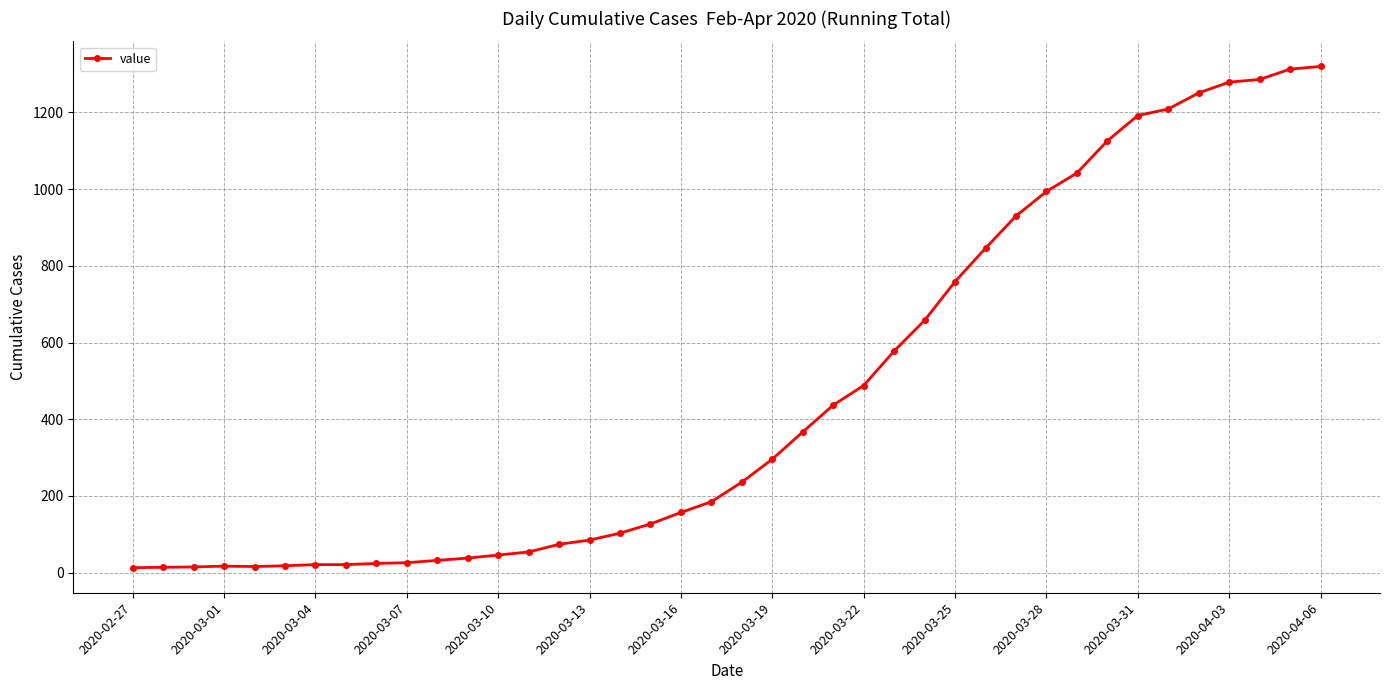

What is the smallest value displayed?

13